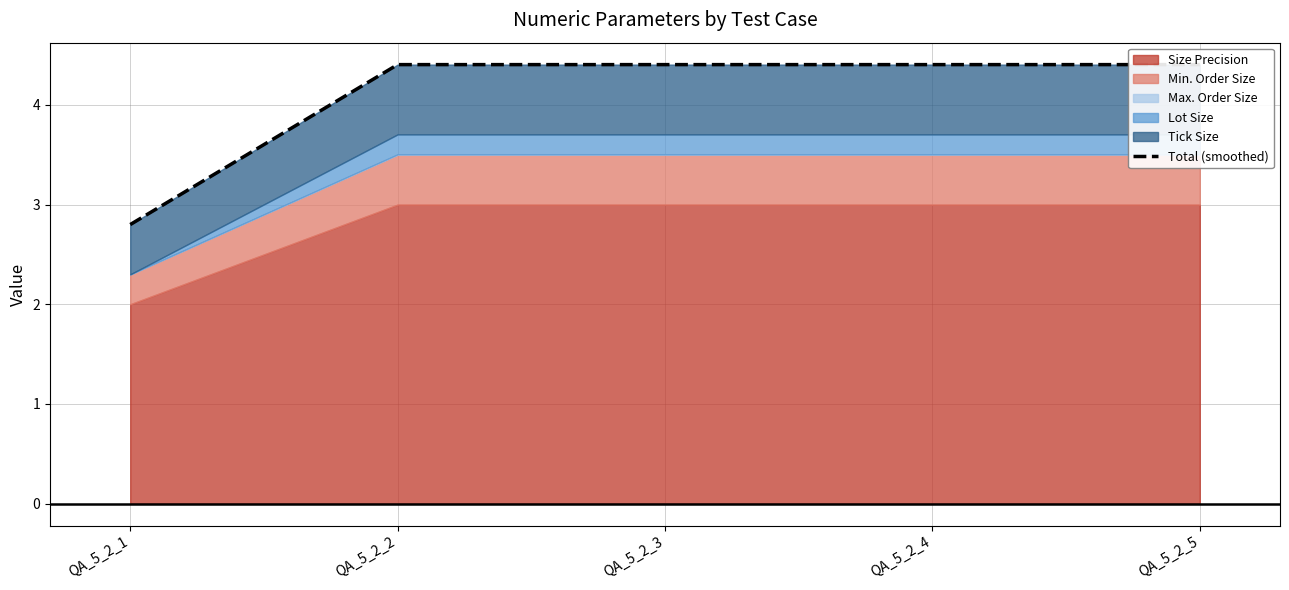

Between QA_5_2_4 and QA_5_2_5, which is larger?

QA_5_2_4